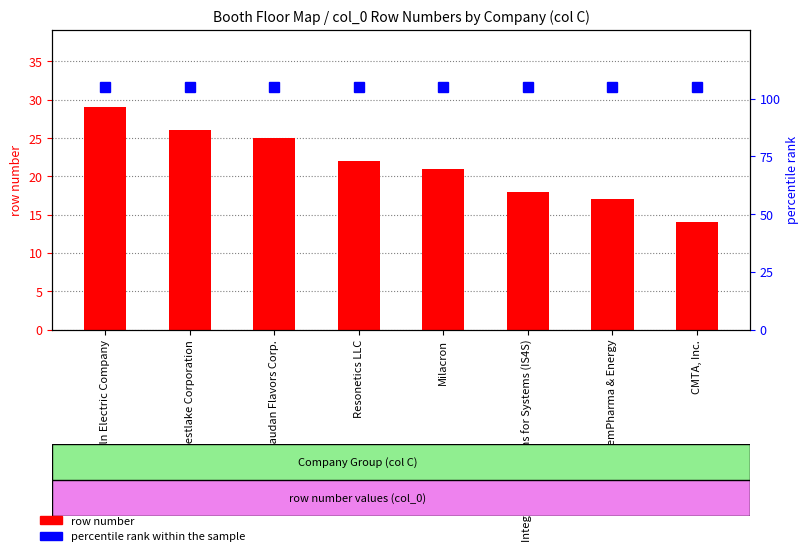

What is the average value?

22